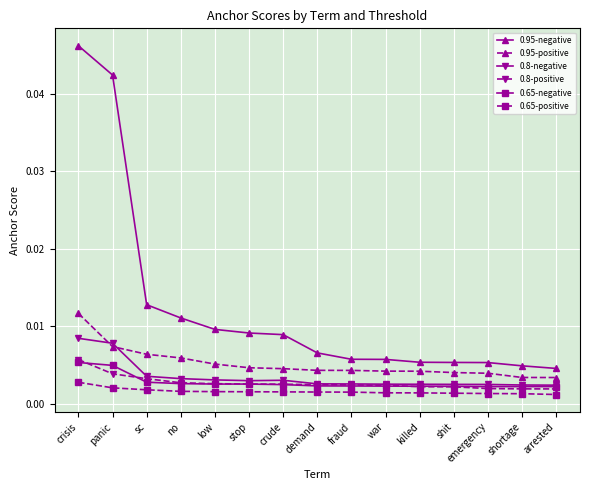

Which series has the widest spread of values?

0.95-negative